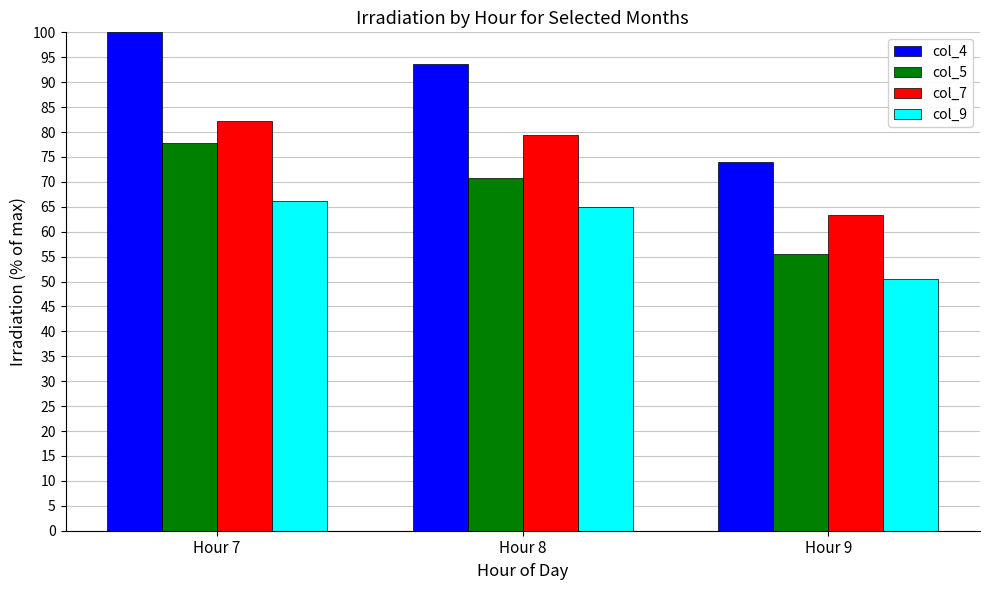

Which series changed the most between Hour 8 and Hour 9?

col_4